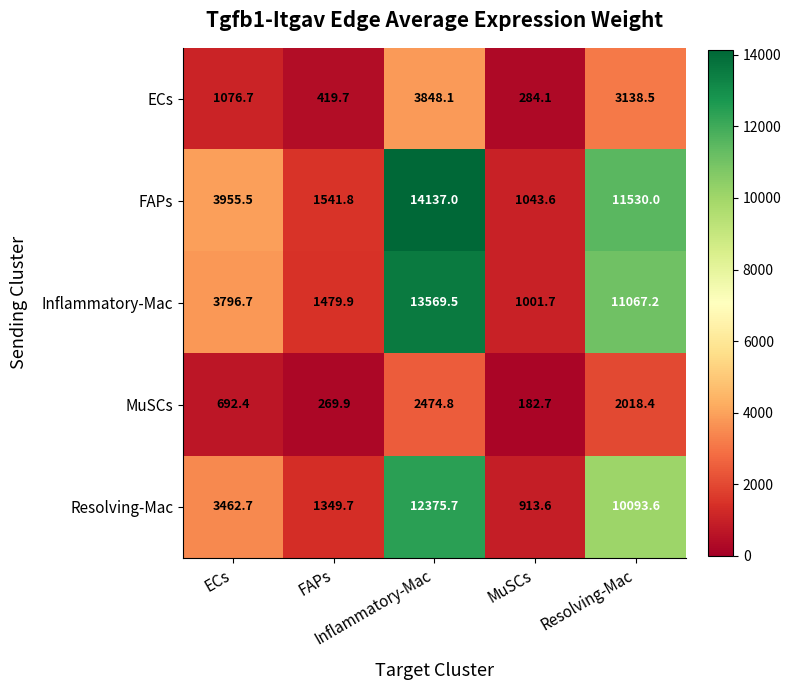

What is the smallest value displayed?

182.7